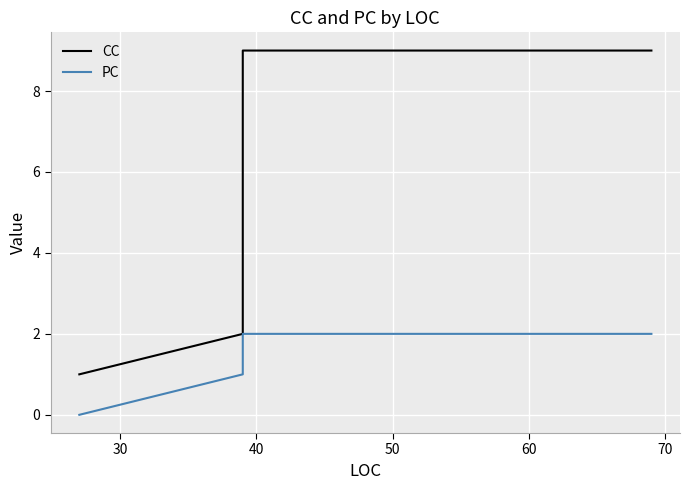

Rank the series by their average value, from highest to lowest.

CC, PC